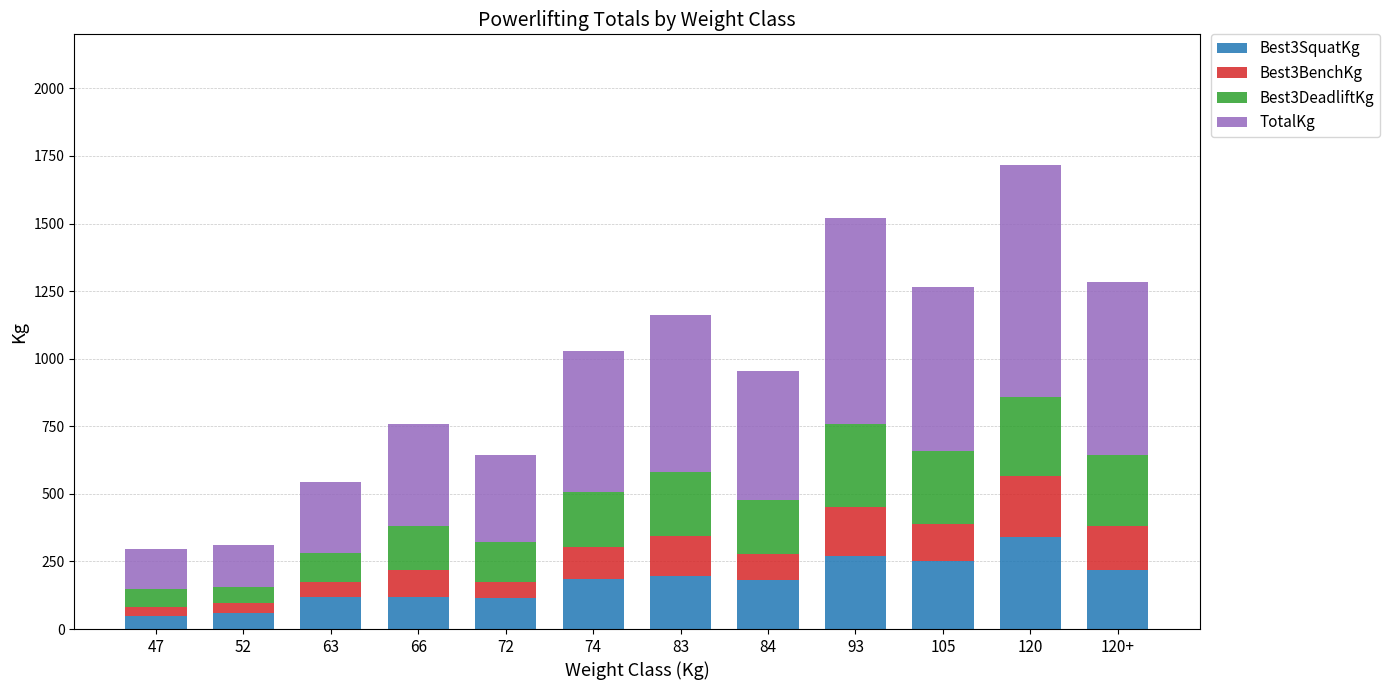

How many distinct data groups are displayed?

4